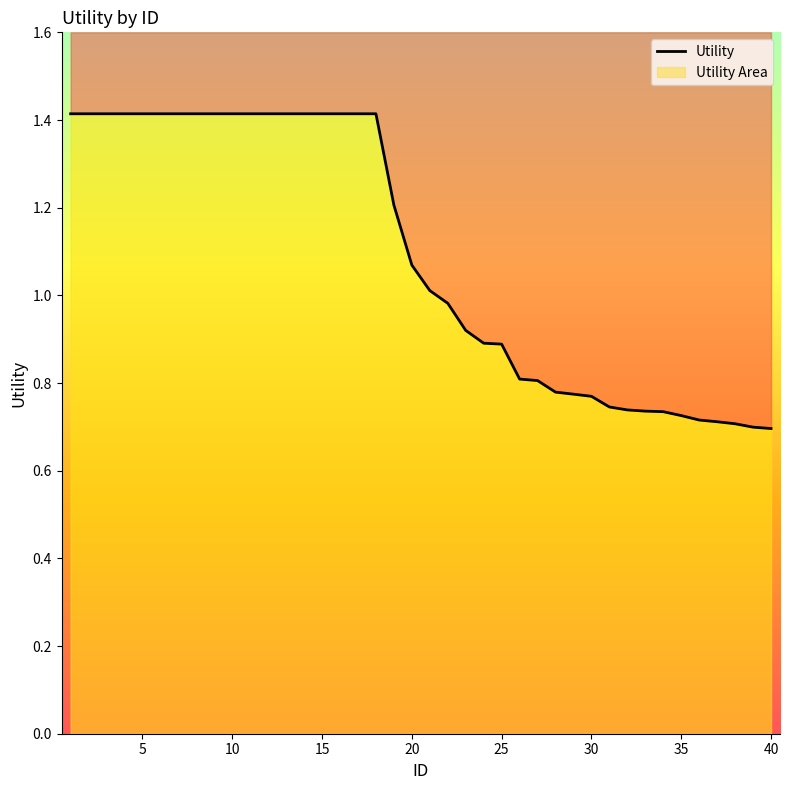

How many data points are less than 1?

19